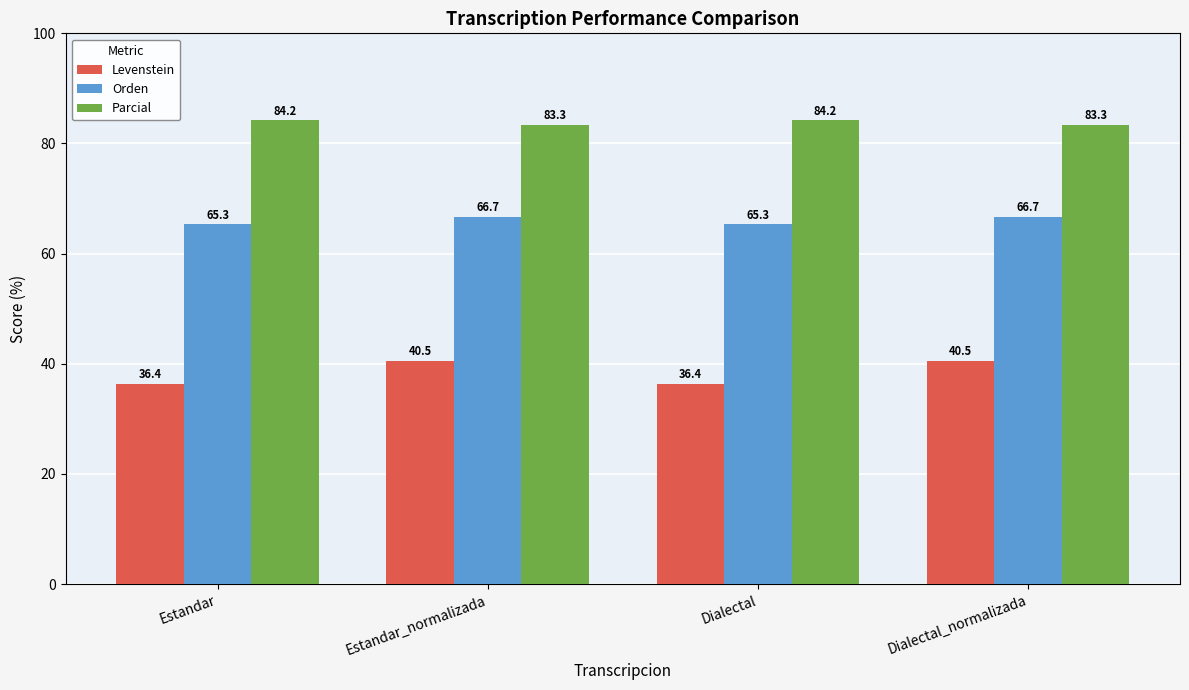

How many data points does each series have?

4